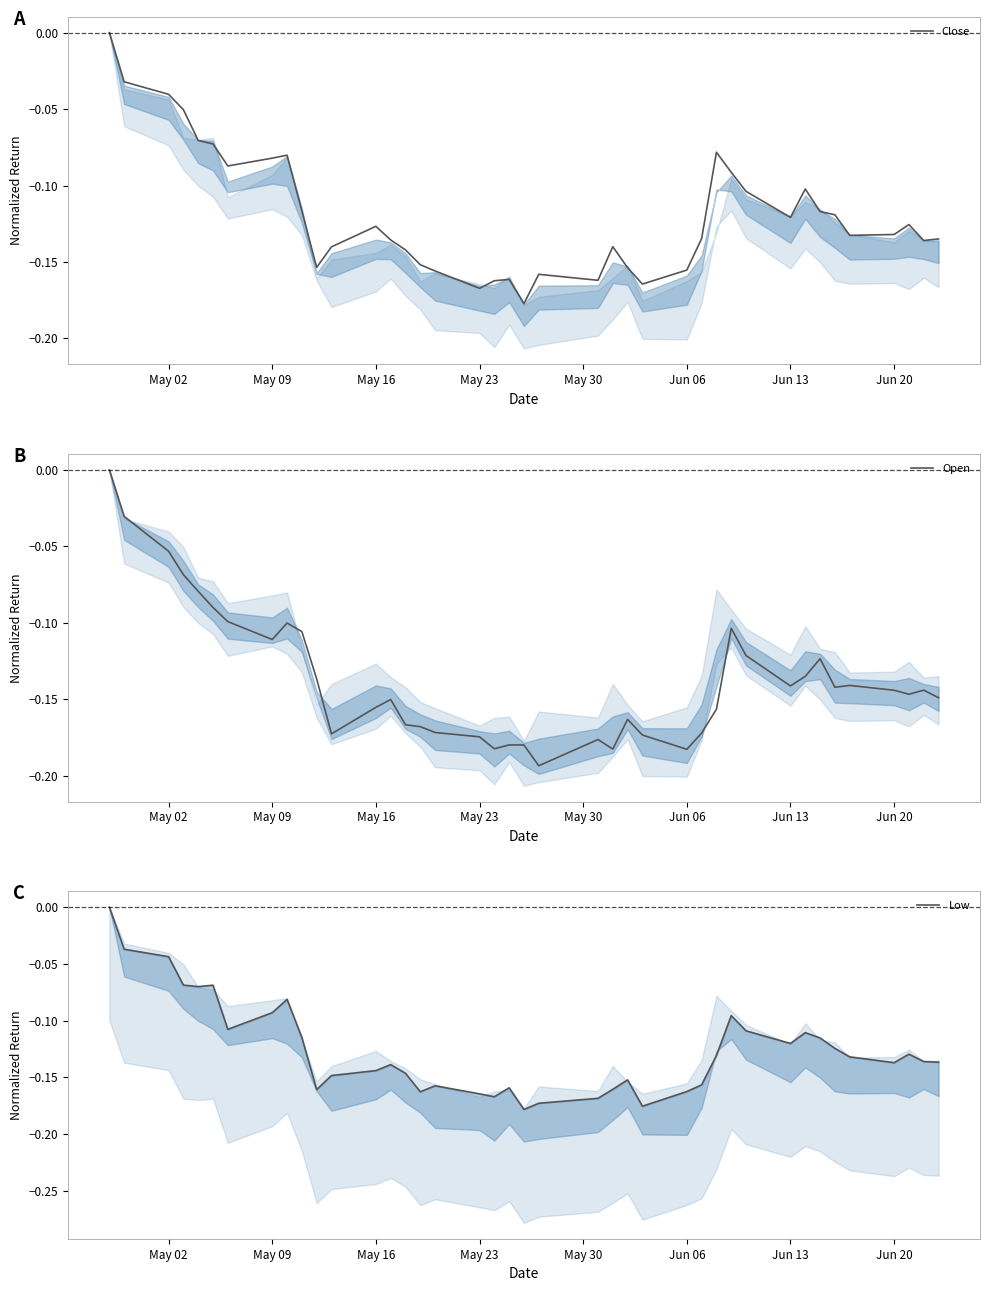

The Low series shows -0.1 at May 23. True or false?

False